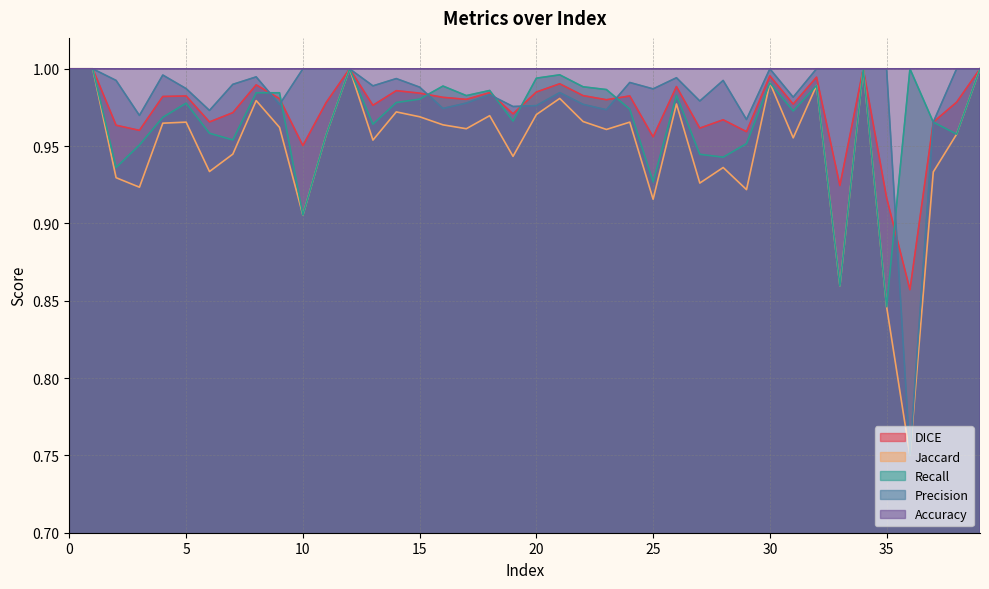

How many interior local valleys does the Recall series have?

12